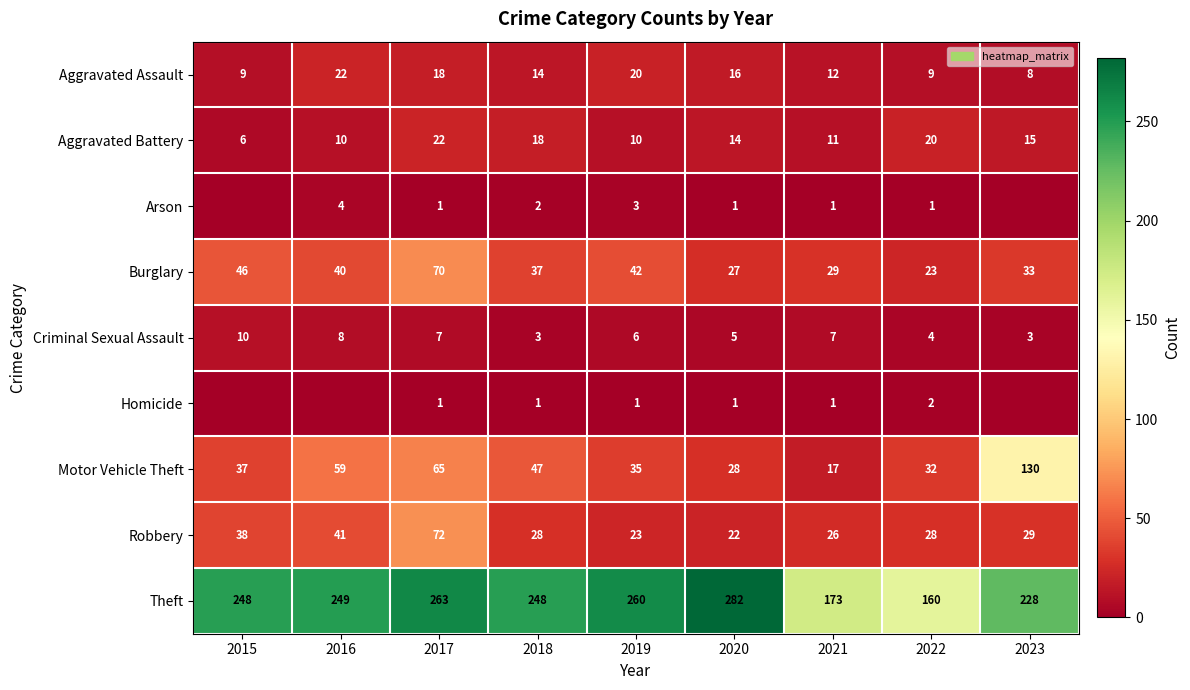

What is the average value of the Aggravated Battery series?

14